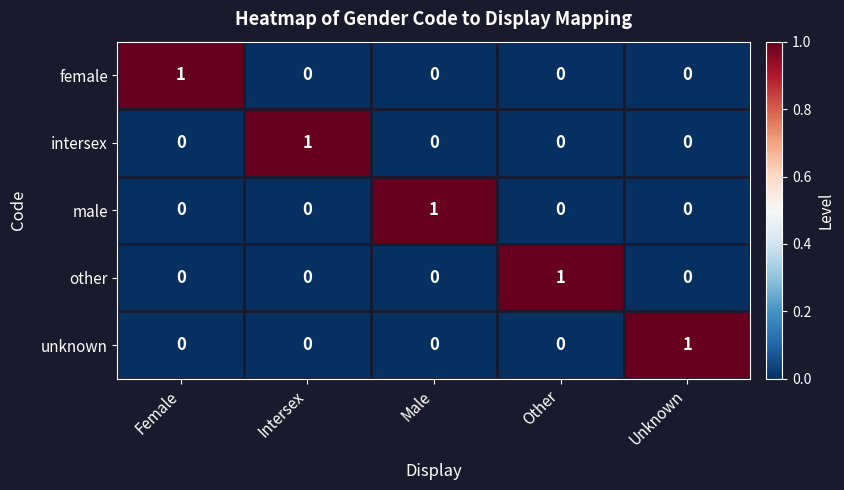

The male series shows 1 at Male. True or false?

True